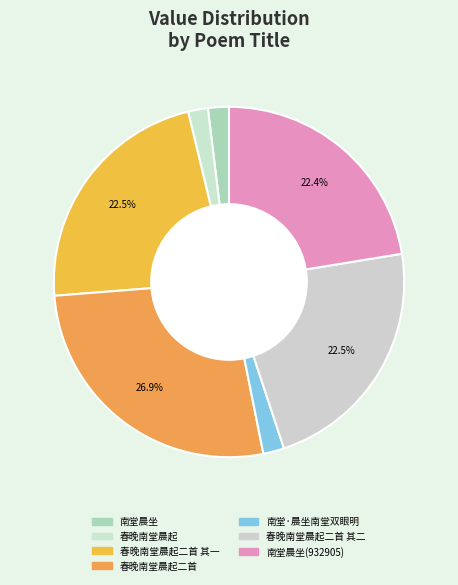

How many segments does this pie chart have?

7